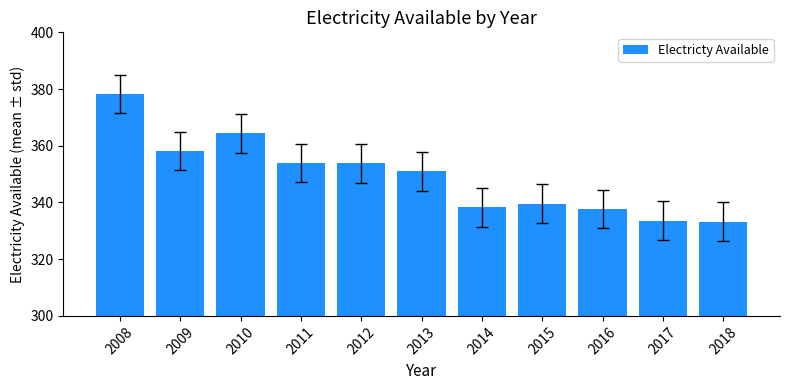

The value at 2009 is 236.7. True or false?

False